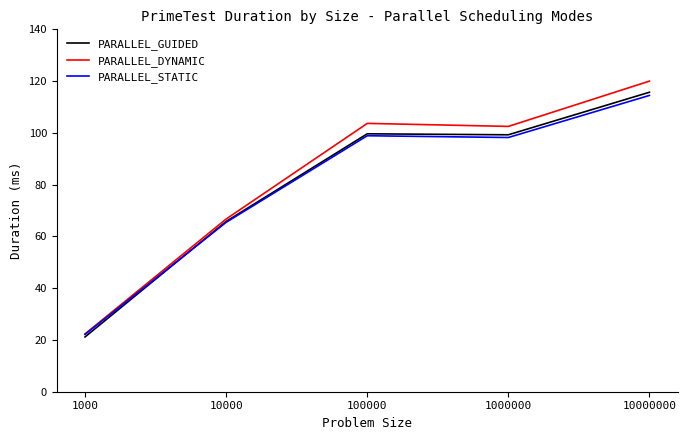

Which category has the lowest value in the PARALLEL_GUIDED series?

1000